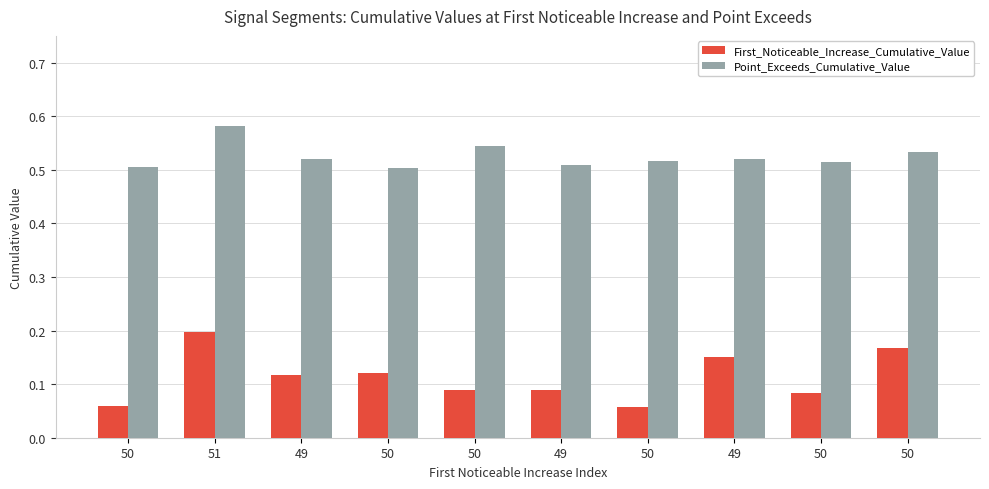

Reading right to left, list all the values displayed in this chart.

First_Noticeable_Increase_Cumulative_Value: 50=0.2	50=0.1	49=0.2	50=0.1	49=0.1	50=0.1	50=0.1	49=0.1	51=0.2	50=0.1
Point_Exceeds_Cumulative_Value: 50=0.5	50=0.5	49=0.5	50=0.5	49=0.5	50=0.5	50=0.5	49=0.5	51=0.6	50=0.5